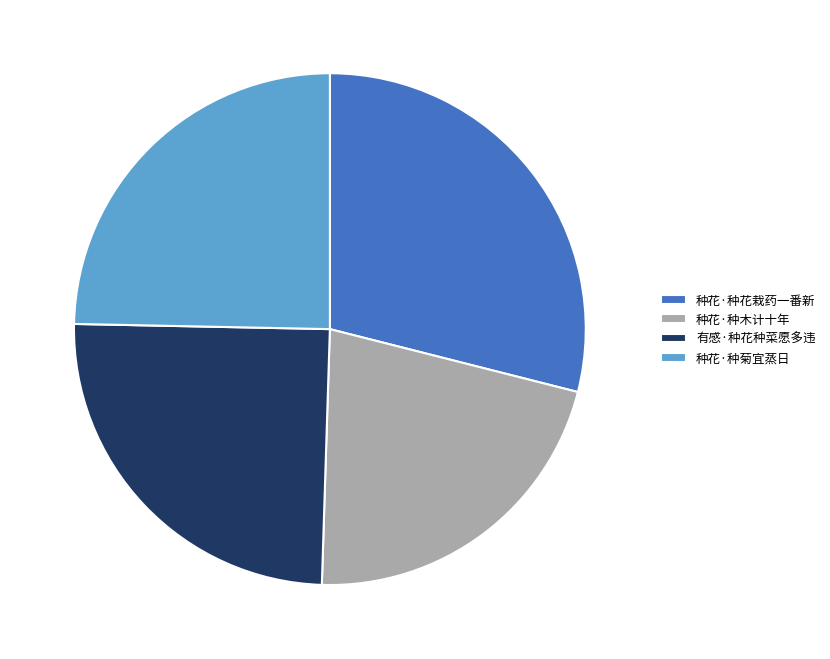

Do 种花·种木计十年 and 有感·种花种菜愿多违 together represent more than half of the pie?

No